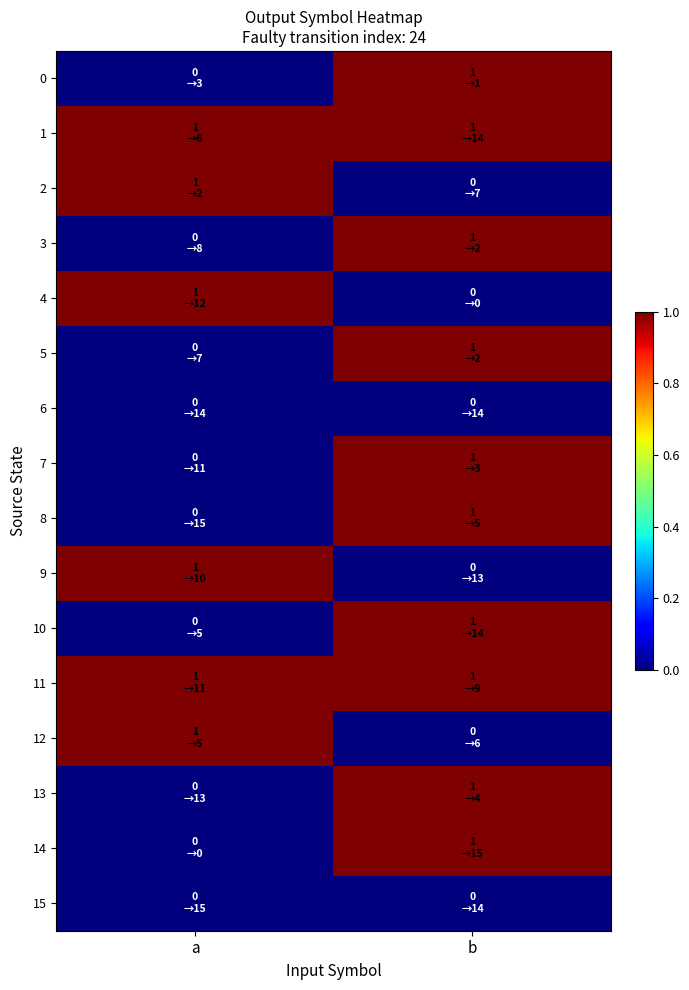

Reading right to left, transcribe all the data shown in this chart.

0: b=1	a=0
1: b=1	a=1
2: b=0	a=1
3: b=1	a=0
4: b=0	a=1
5: b=1	a=0
6: b=0	a=0
7: b=1	a=0
8: b=1	a=0
9: b=0	a=1
10: b=1	a=0
11: b=1	a=1
12: b=0	a=1
13: b=1	a=0
14: b=1	a=0
15: b=0	a=0